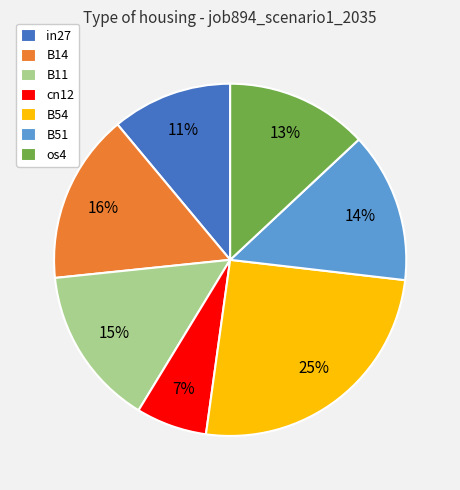

Does B11 account for over 50% of the chart?

No